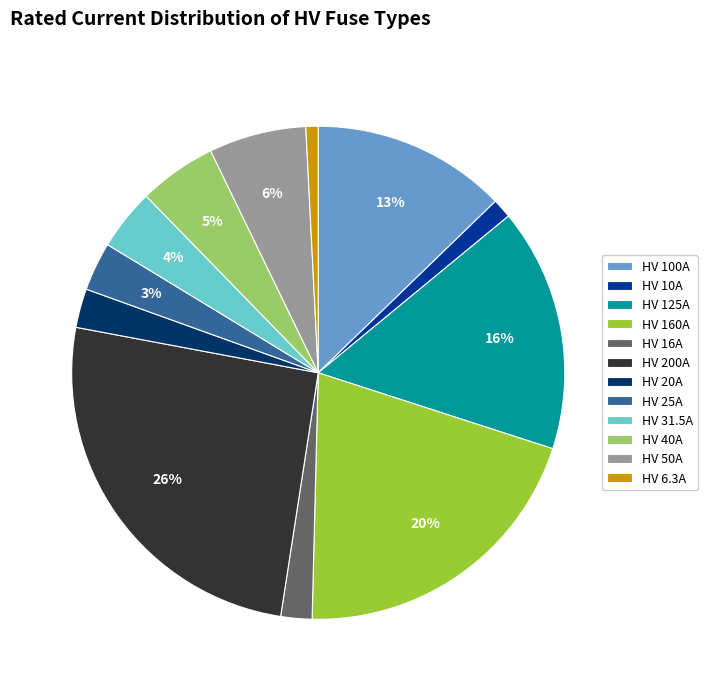

How many segments does this pie chart have?

12